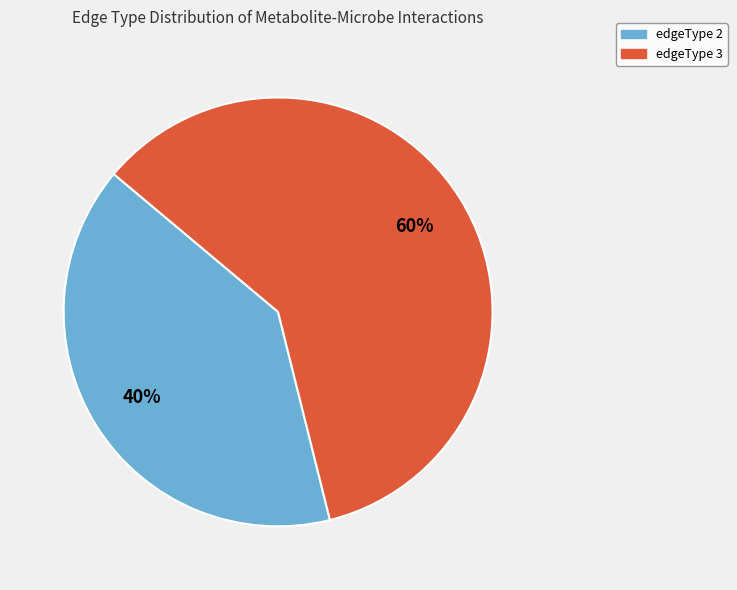

Approximately how many times larger is the value at edgeType 3 compared to edgeType 2?

1.5